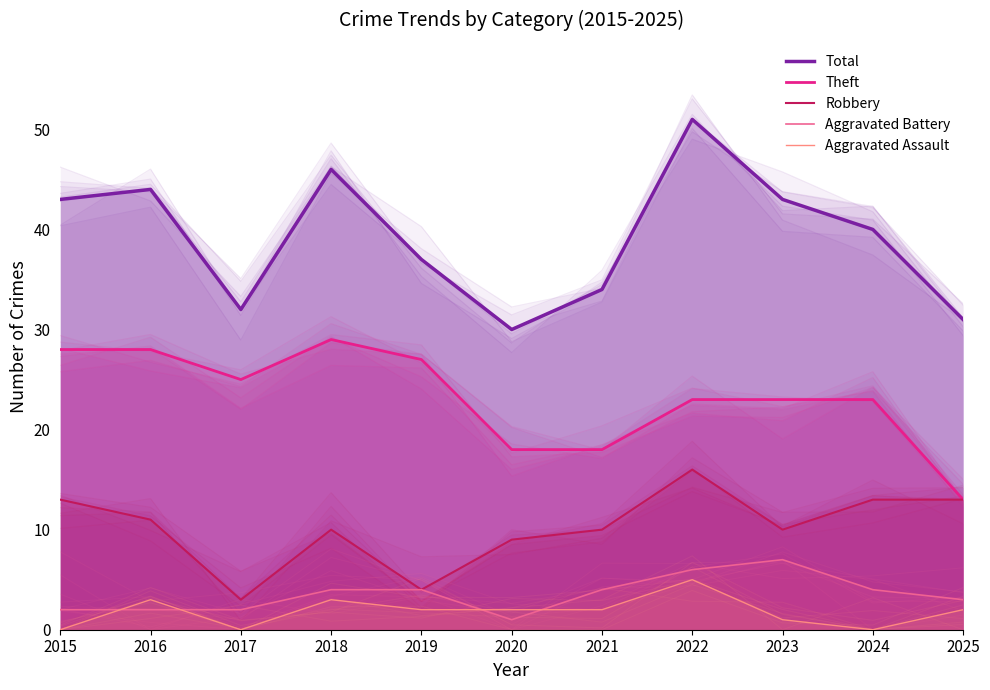

True or false: Total and Aggravated Battery intersect in this chart.

False